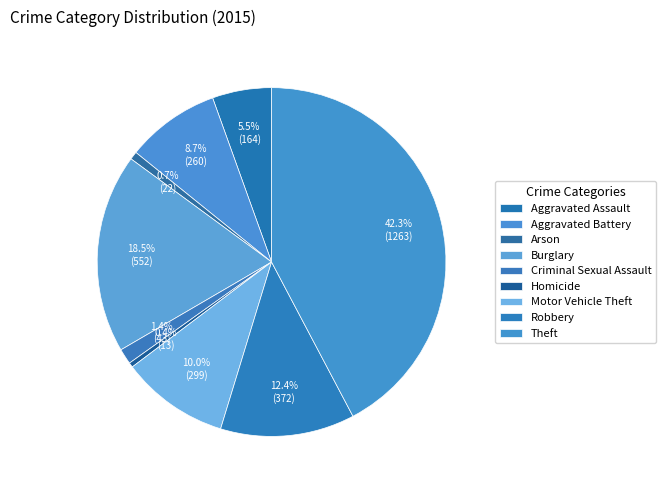

The Arson slice represents 9% of the pie. True or false?

False